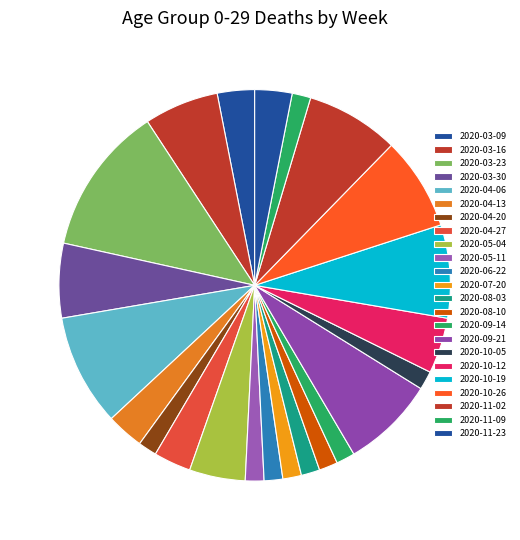

Is there a majority slice in this chart?

No